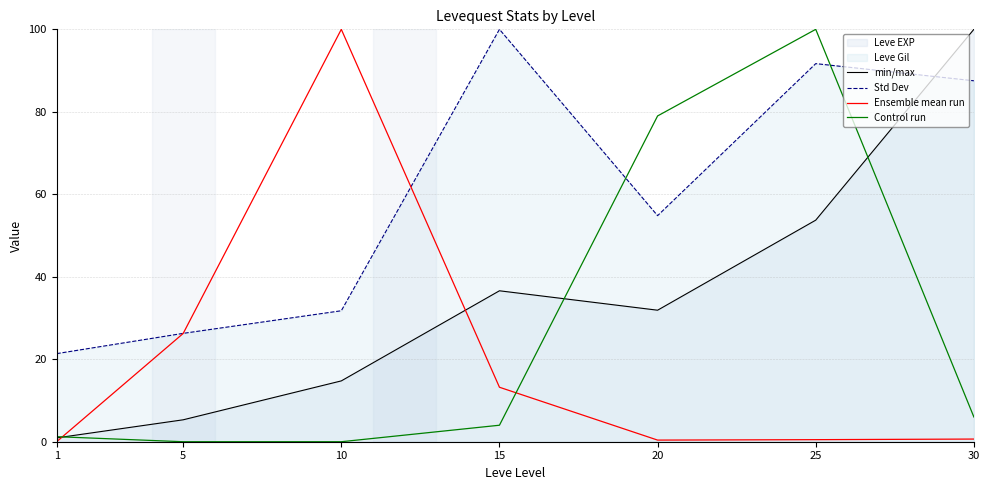

What is the difference between the second highest and second lowest values in the Control run series?

79.0